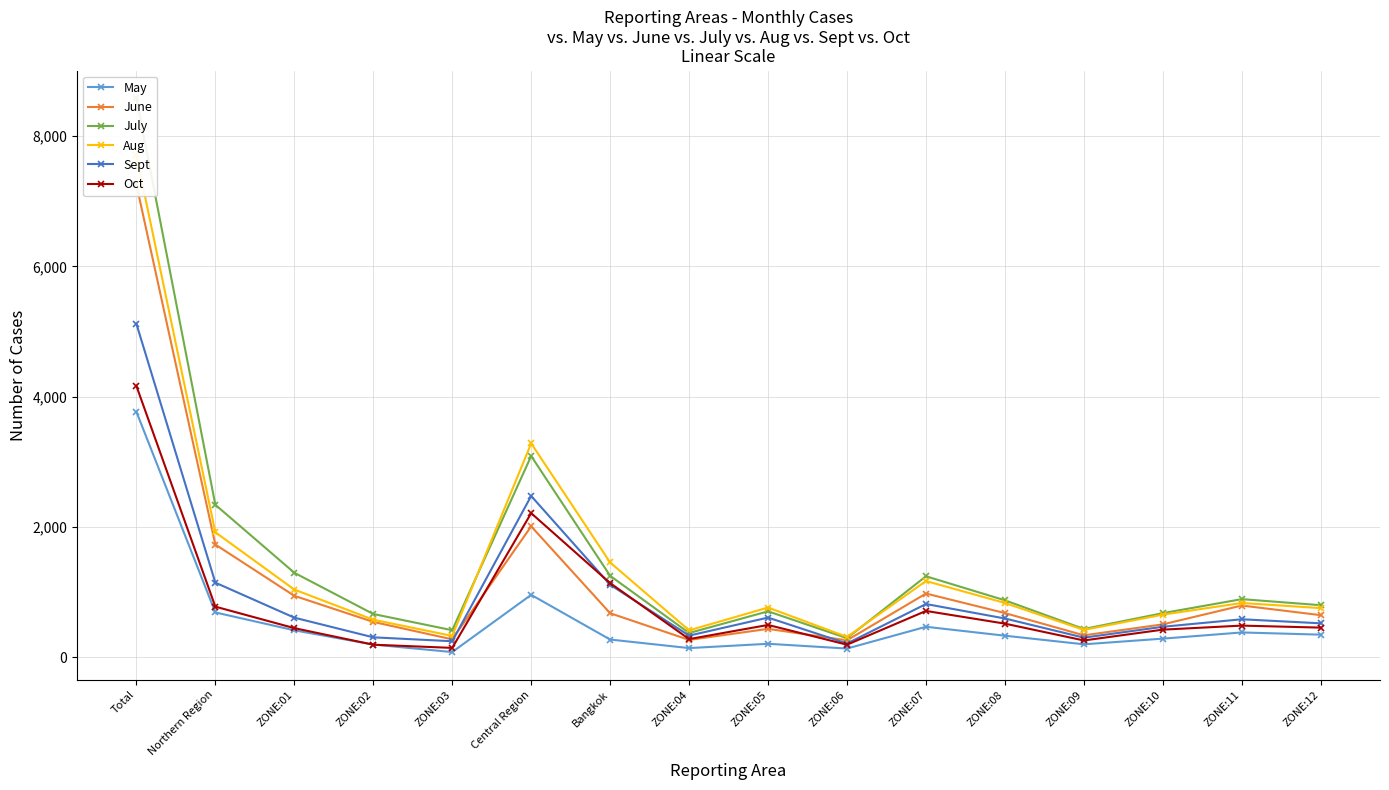

What is the label of the 15th point from the right?

Northern Region